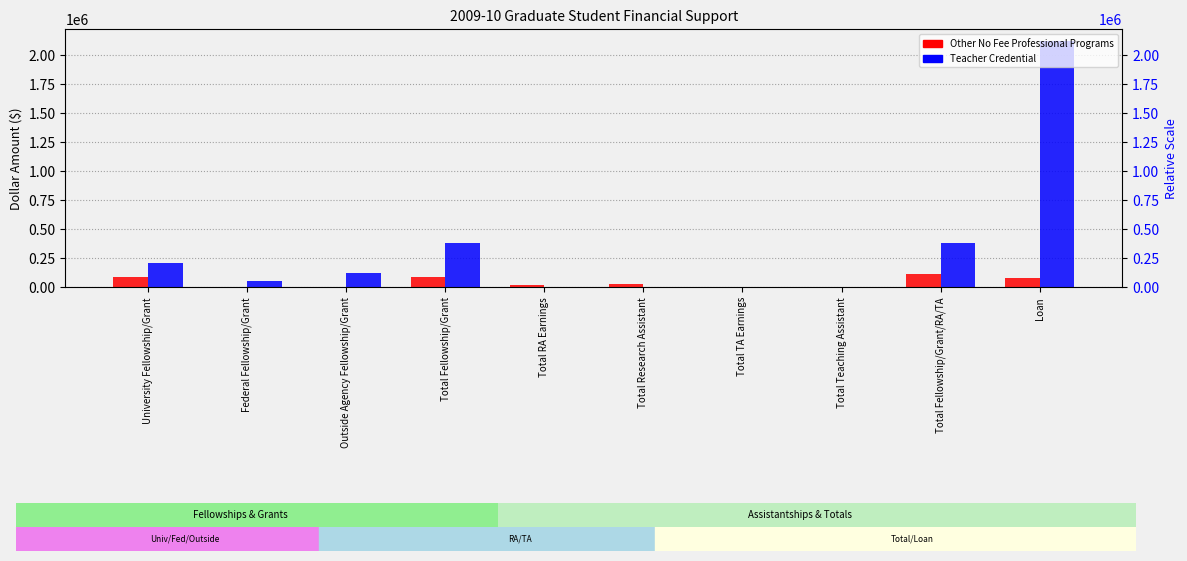

What position from the right is Total Research Assistant?

5